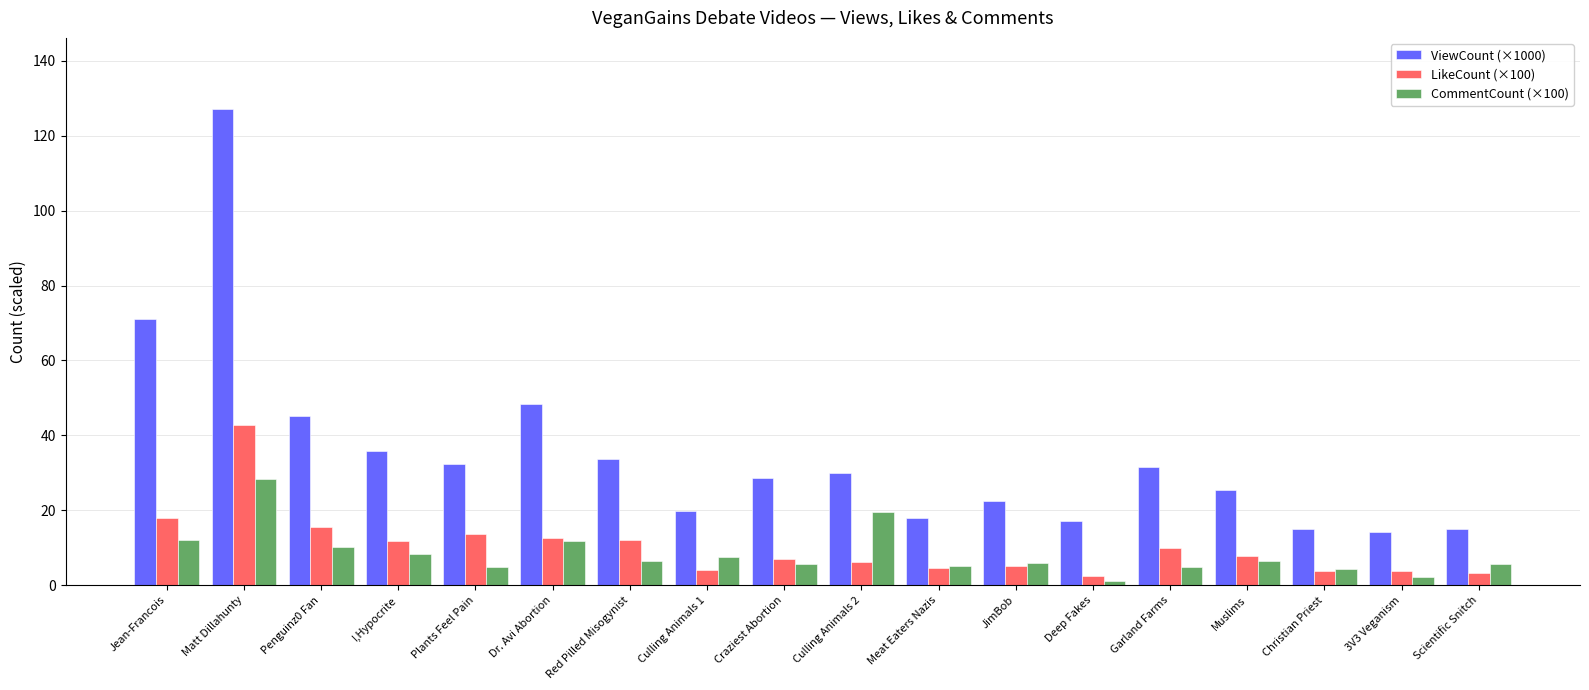

What is the value of the ViewCount (×1000) bar at the 4th from the left?

35.8